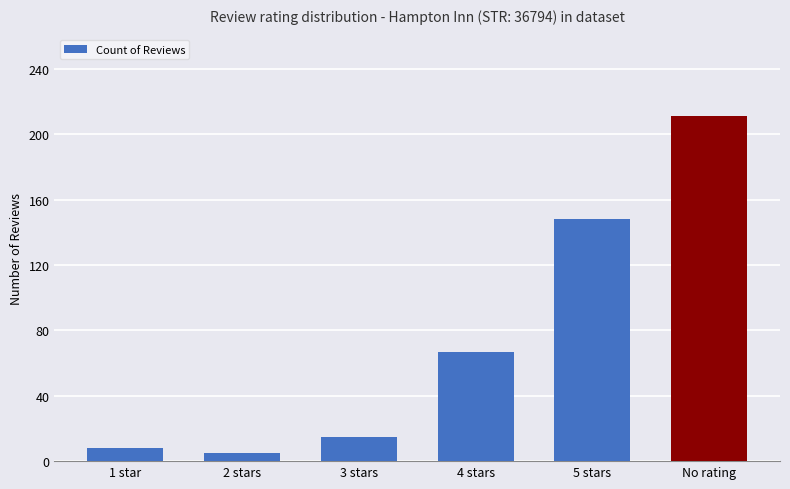

How many bars are there in total?

6